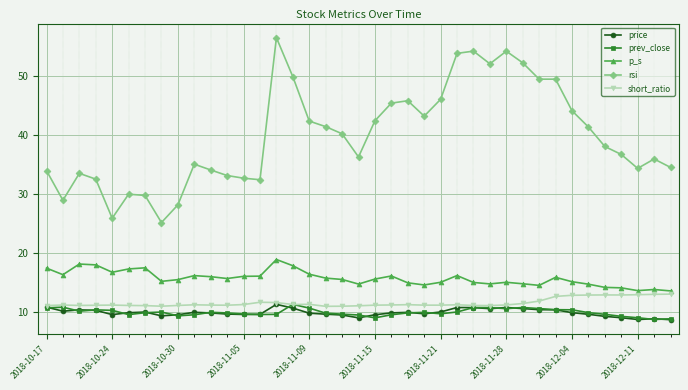

True or false: short_ratio has more than 0 interior local peaks.

True